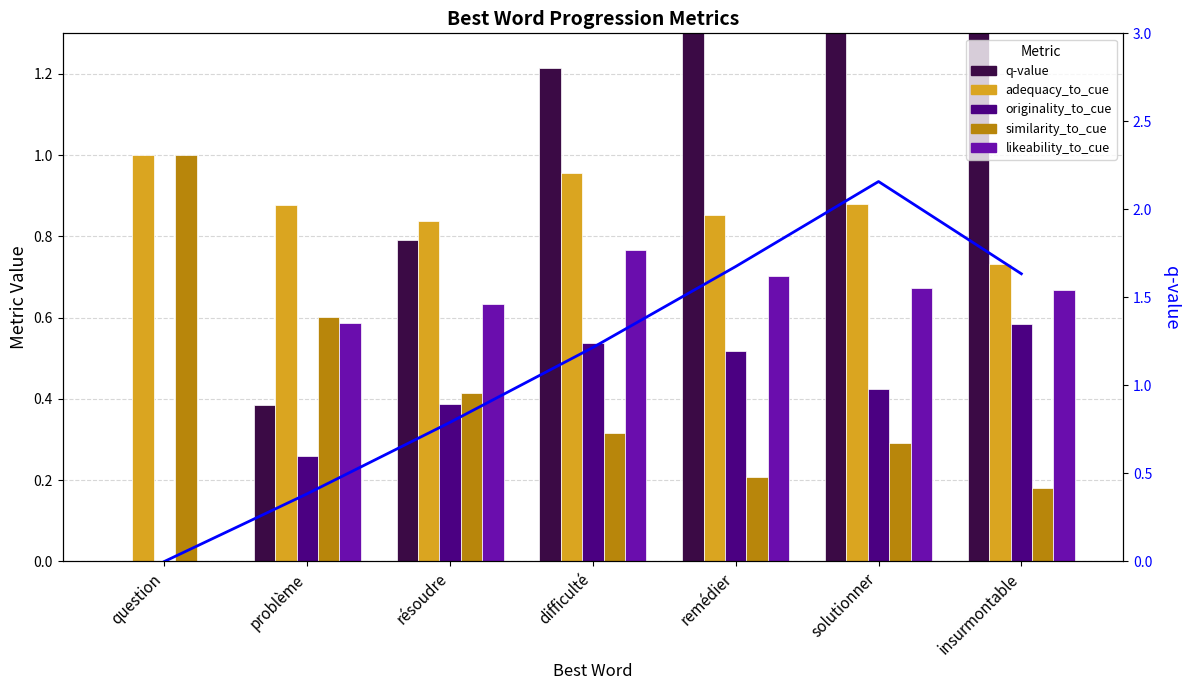

Which has a higher value, solutionner or insurmontable?

solutionner